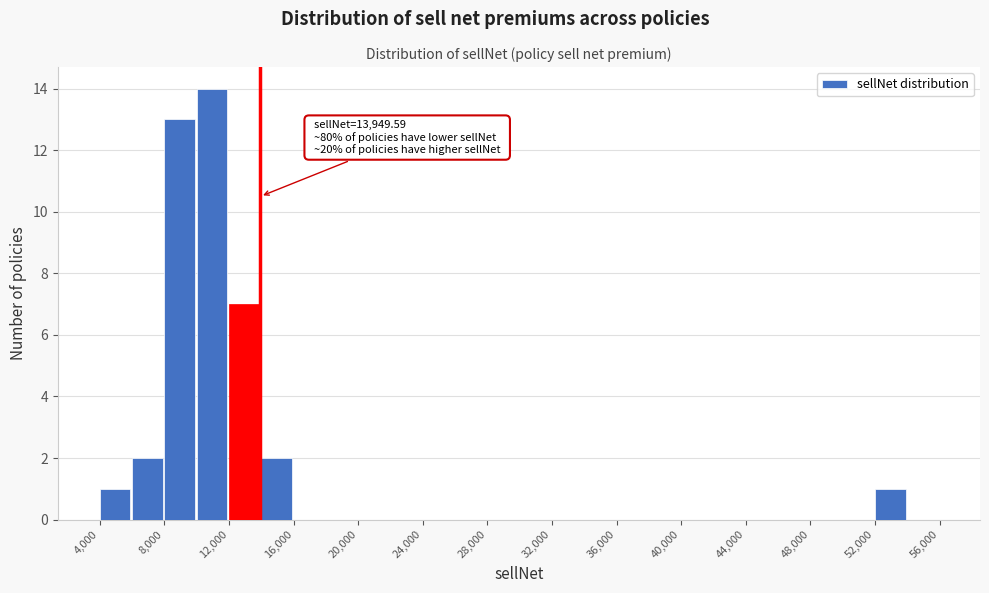

Over which range of the x-axis is the bar tallest?

10000 to 12000